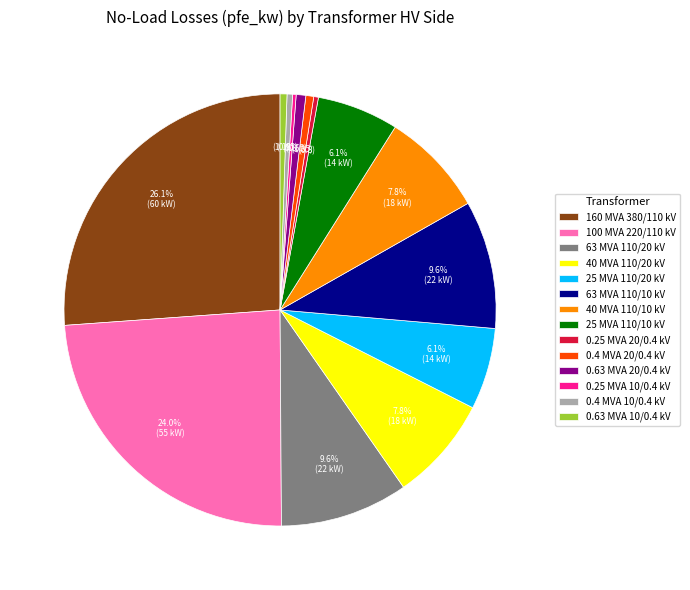

To the nearest percent, what is the average slice percentage?

7%